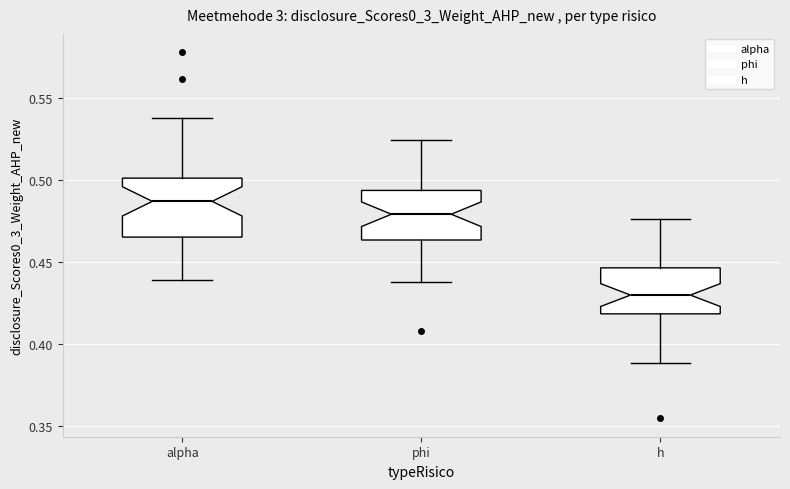

Which box has the lowest median line?

h